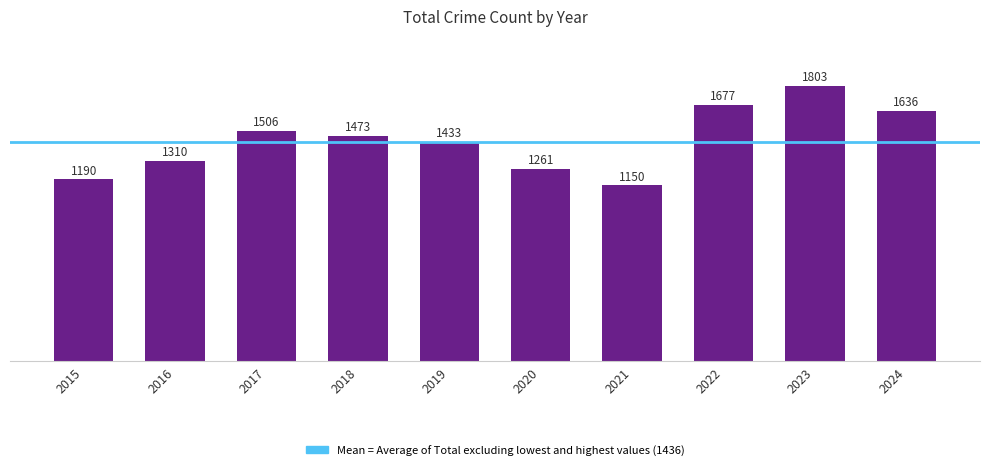

What is the minimum value shown in the chart?

1150